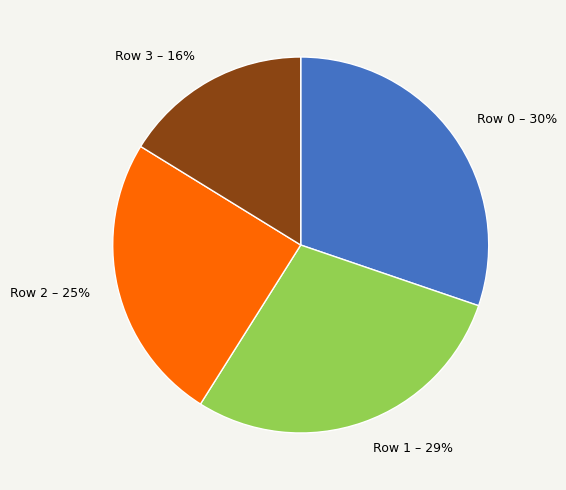

To the nearest percent, what is the difference between the largest and smallest slice percentages?

14%